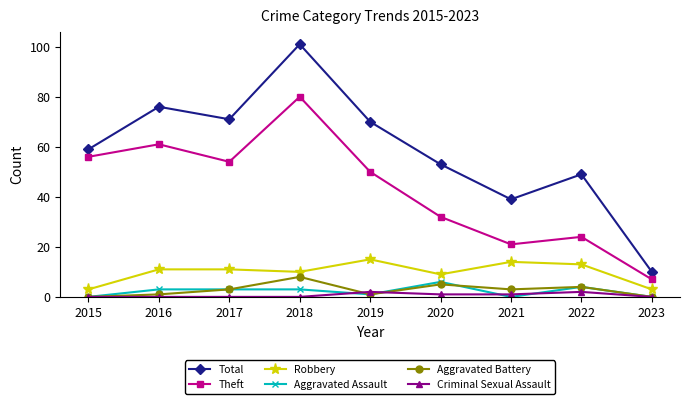

Is it true that Aggravated Assault equals 3 at 2016?

True